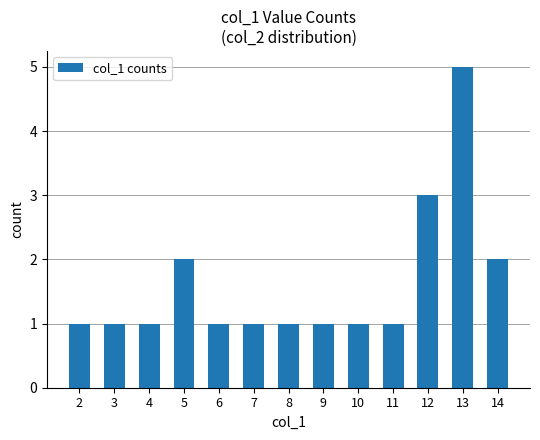

What is the change in value from 4 to 14?

+1